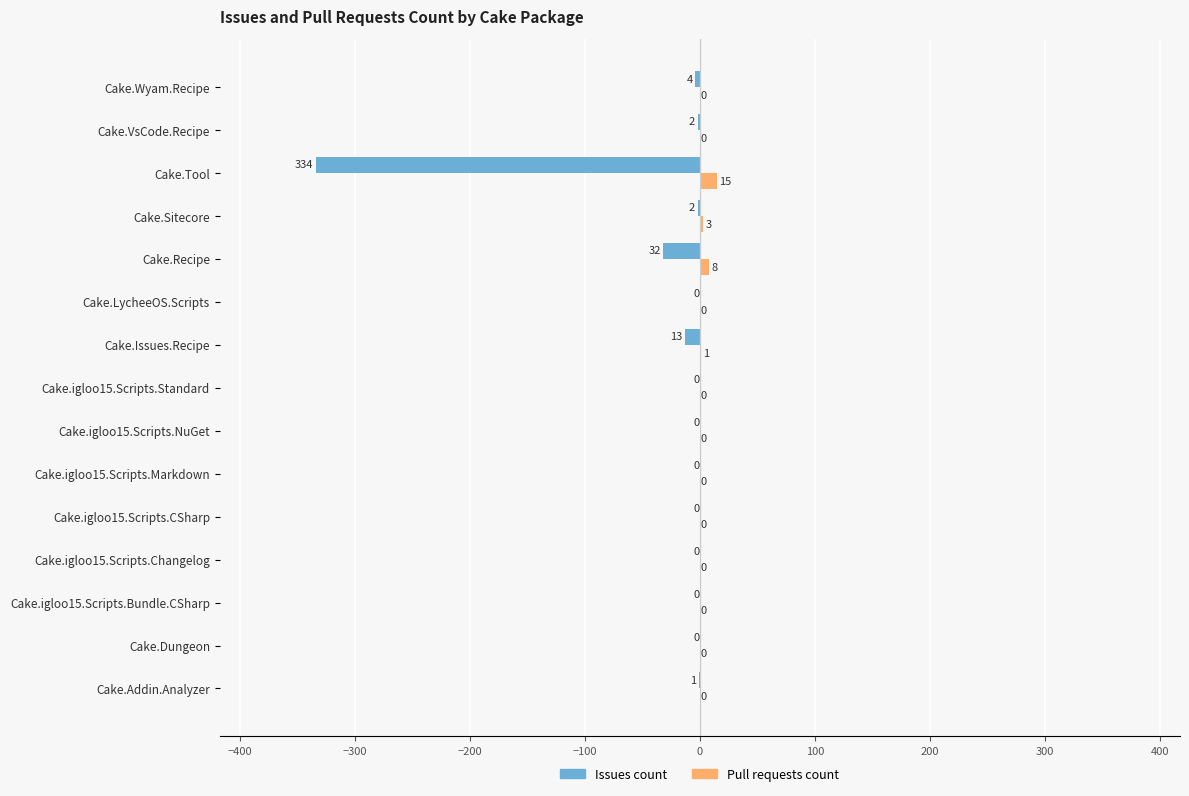

What is the sum of all Issues count values?

-388